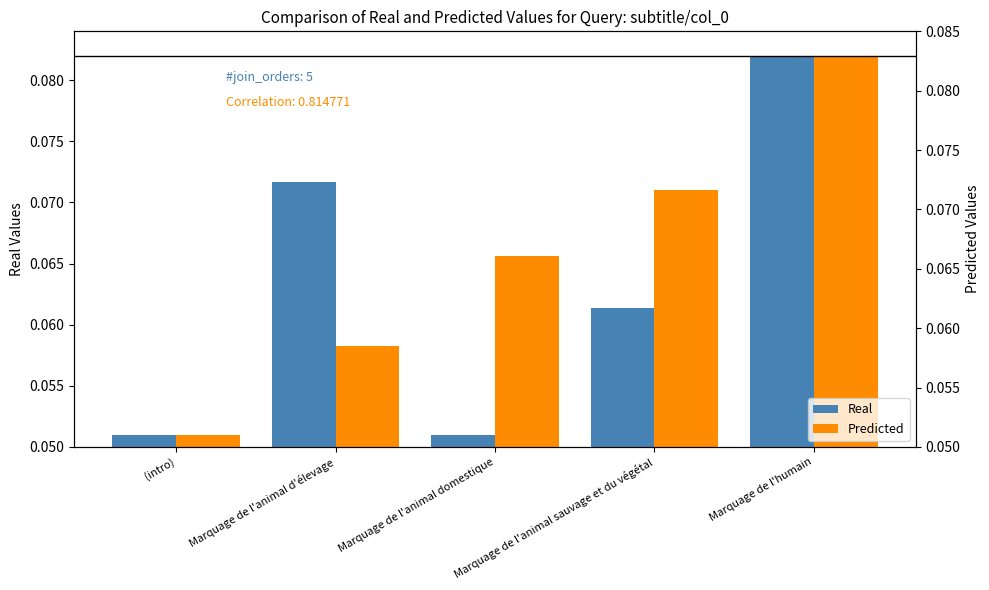

What are all the series names shown in the legend?

Real, Predicted